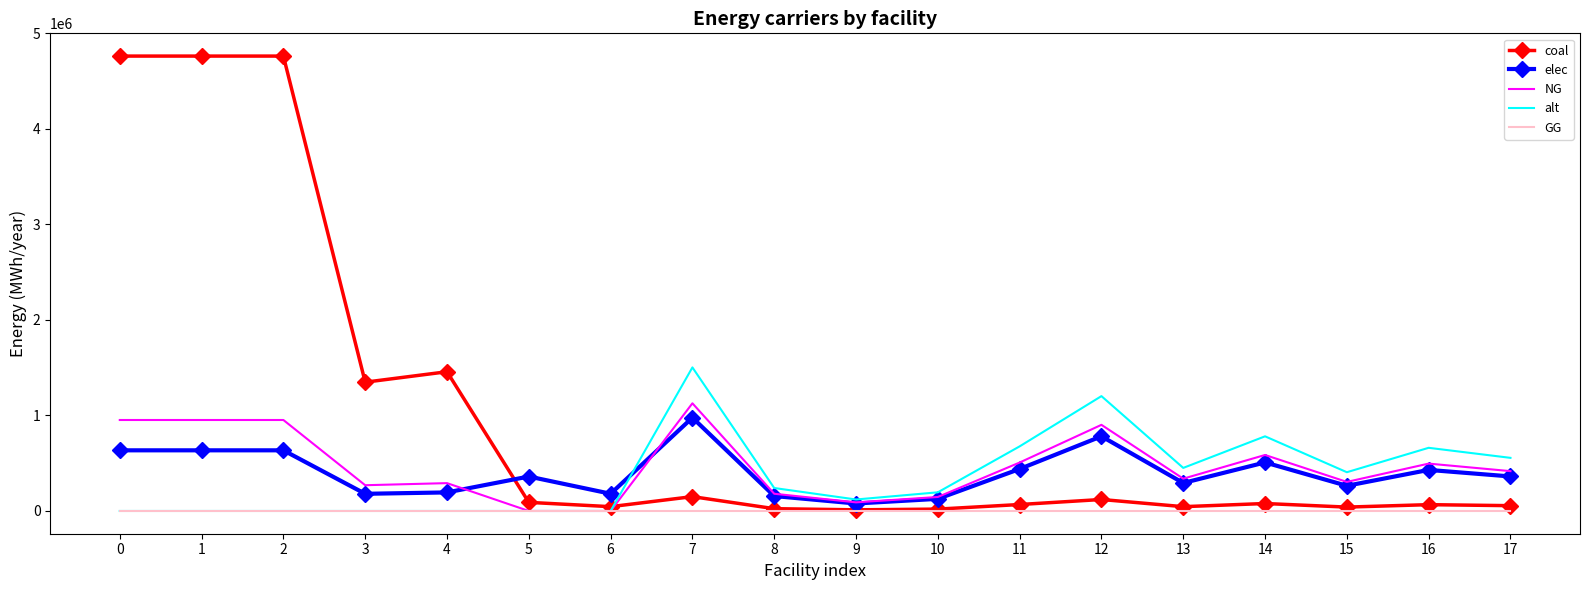

What is the greatest value displayed?

4763222.2